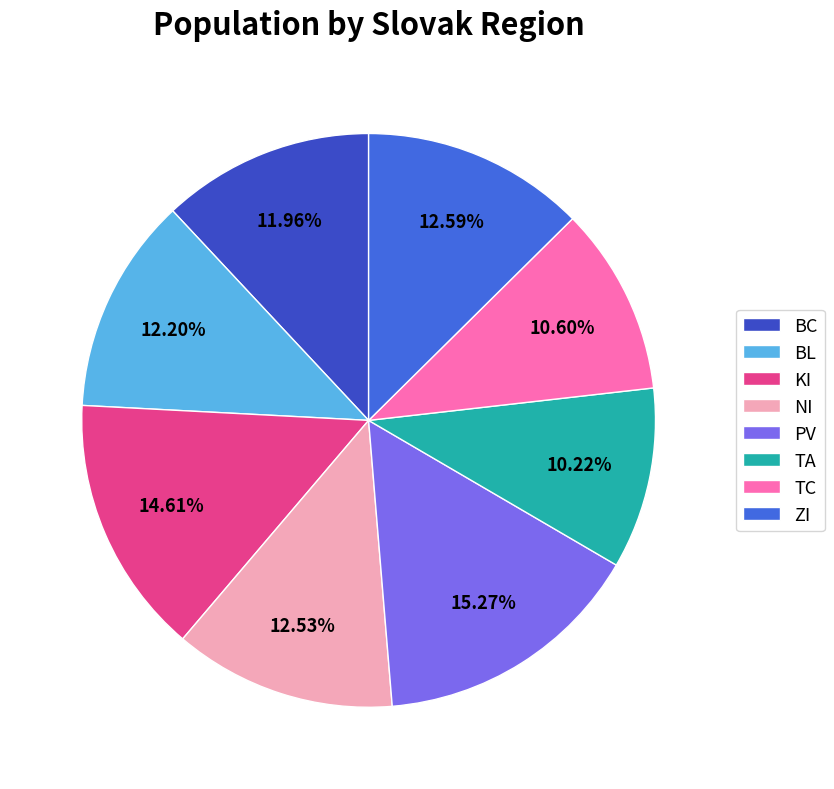

To the nearest percent, what is the difference between the largest and smallest slice percentages?

5%